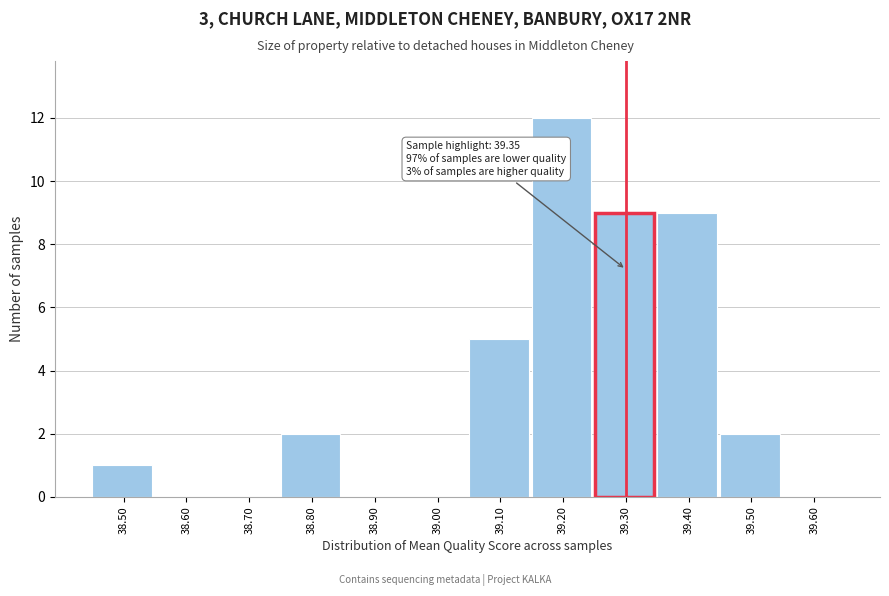

Reading right to left, what are all the values shown in this chart?

39.60=0	39.50=2	39.40=9	39.30=9	39.20=12	39.10=5	39.00=0	38.90=0	38.80=2	38.70=0	38.60=0	38.50=1